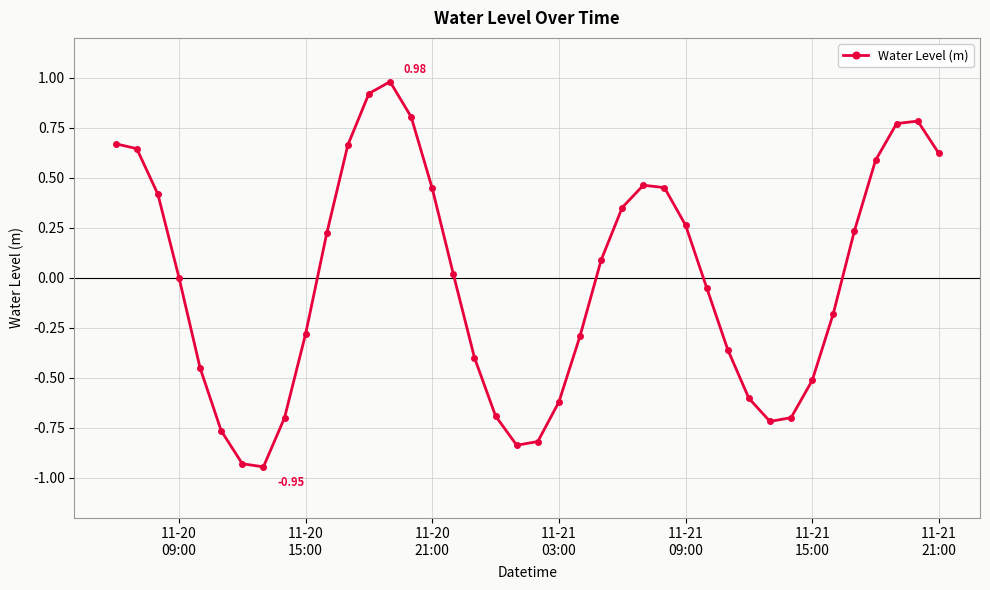

True or false: the data has more than 1 interior local peaks.

True